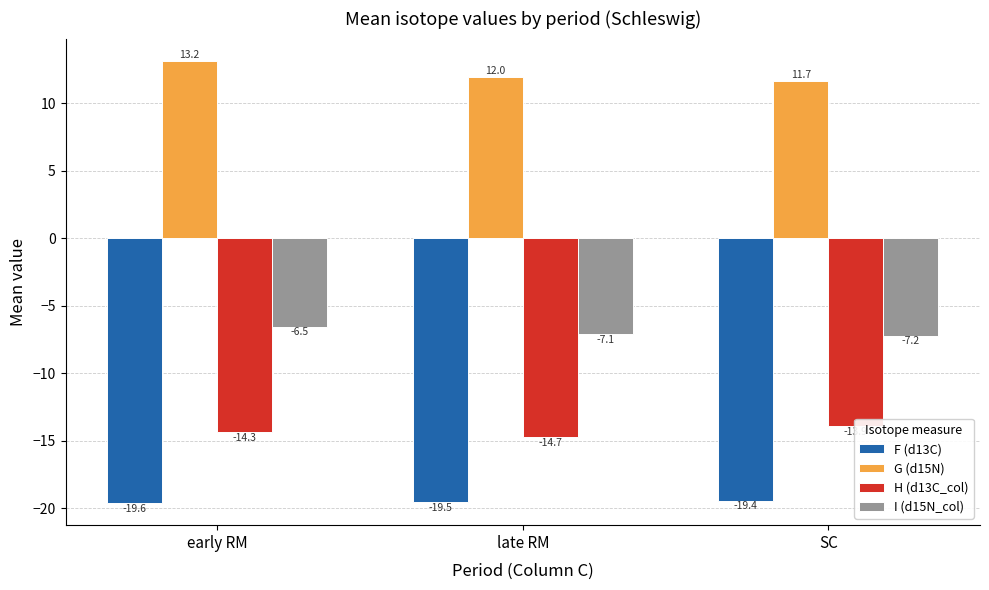

Rank the categories by G (d15N) value from highest to lowest.

early RM, late RM, SC